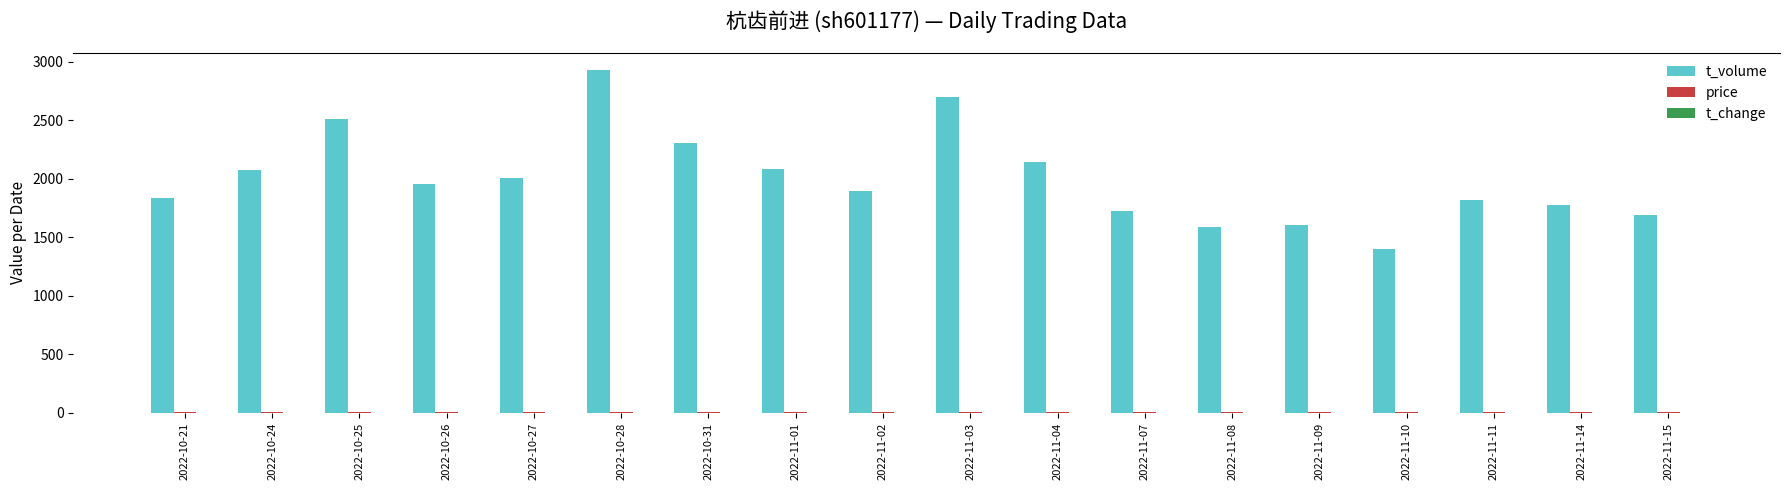

What is the highest value of the t_volume series?

2932.0